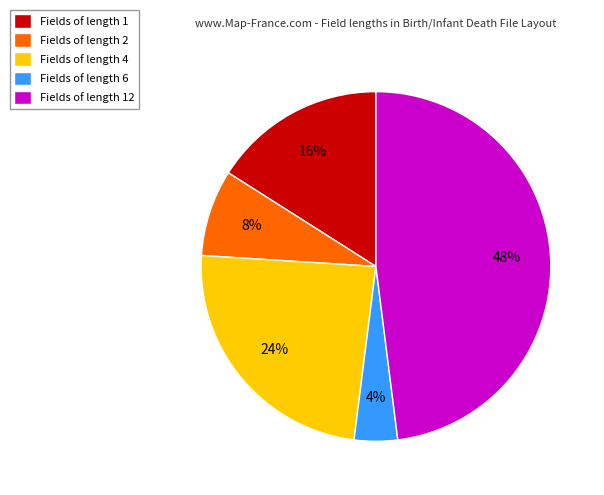

Which slice is the largest?

Fields of length 12